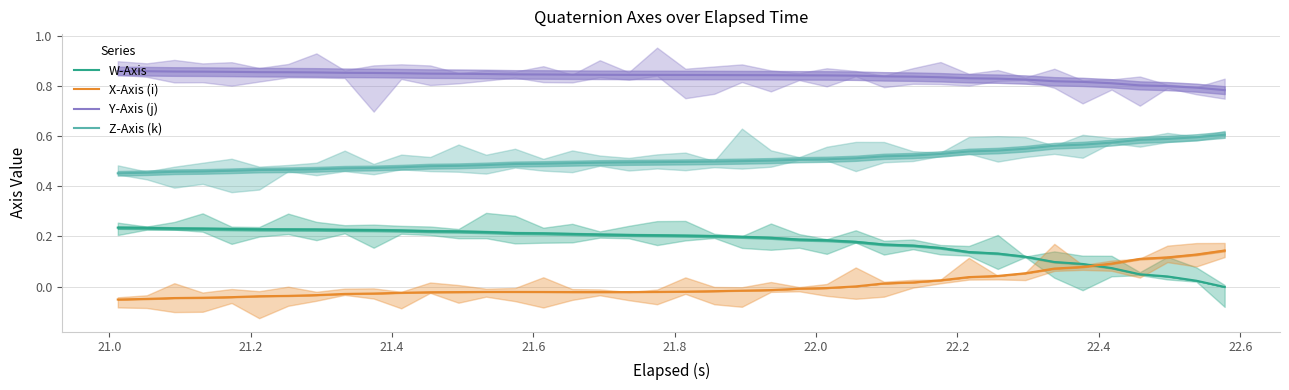

True or false: Y-Axis (j) and Z-Axis (k) cross at least once.

False